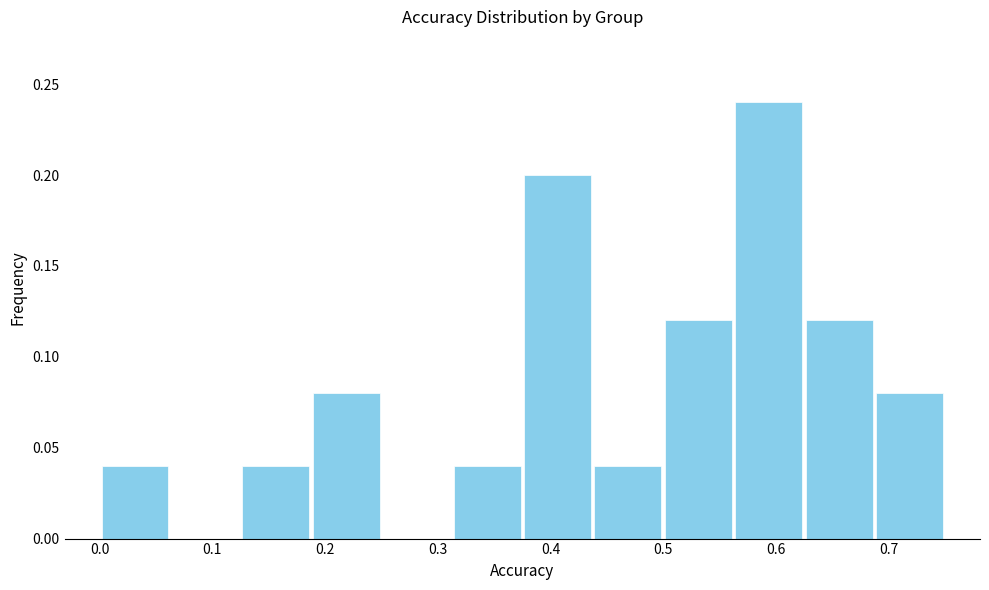

What is the height of the bar covering 0.44 to 0.50 on the x-axis? Neither the bar edges nor the heights are printed on the chart, so give them approximately, as read against the axes.

0.04